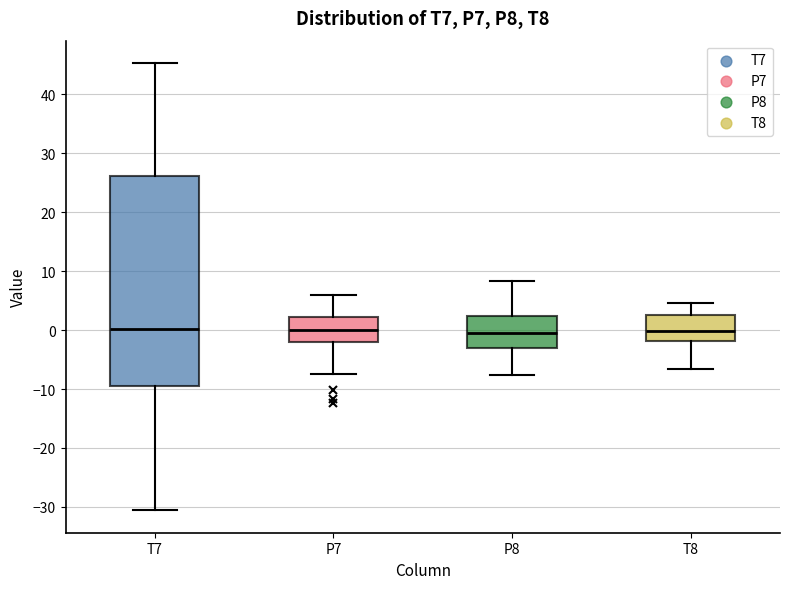

Where is the upper edge of the box for P7 on the y-axis? The values are not printed on the chart, so give them approximately, as read against the axis.

2